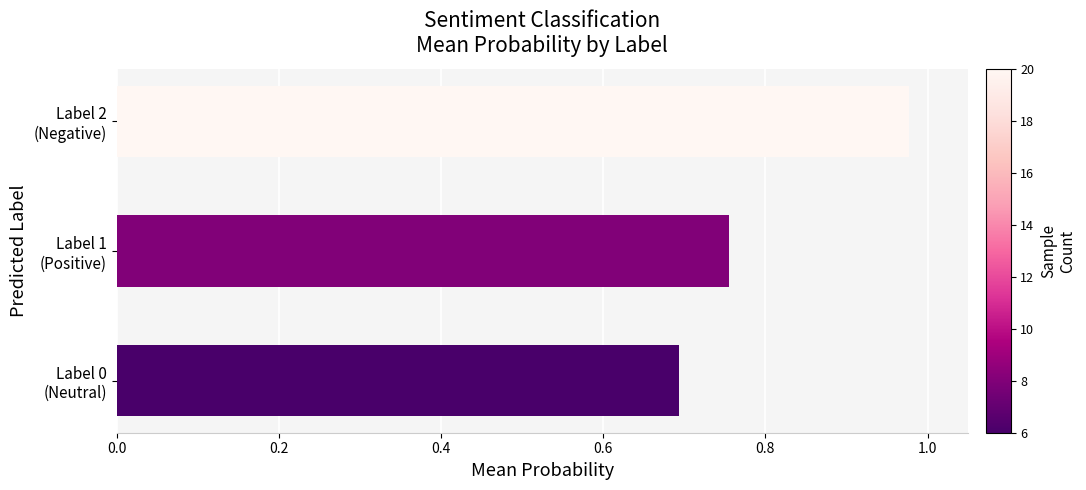

What is the minimum value shown in the chart?

0.7